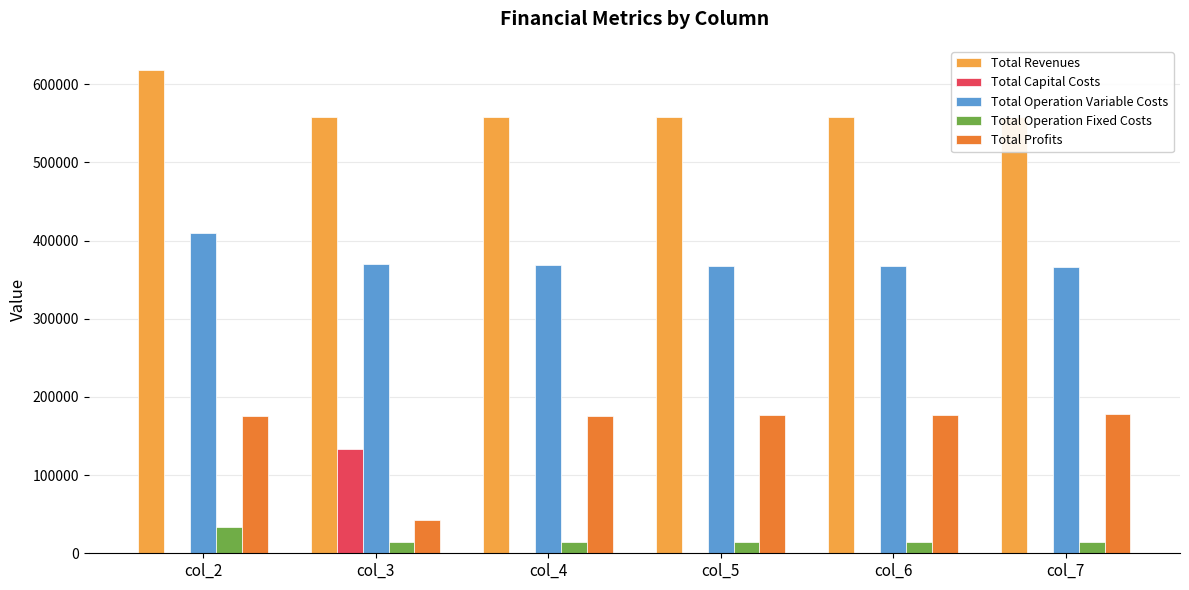

At which category is the sum across all series the highest?

col_2